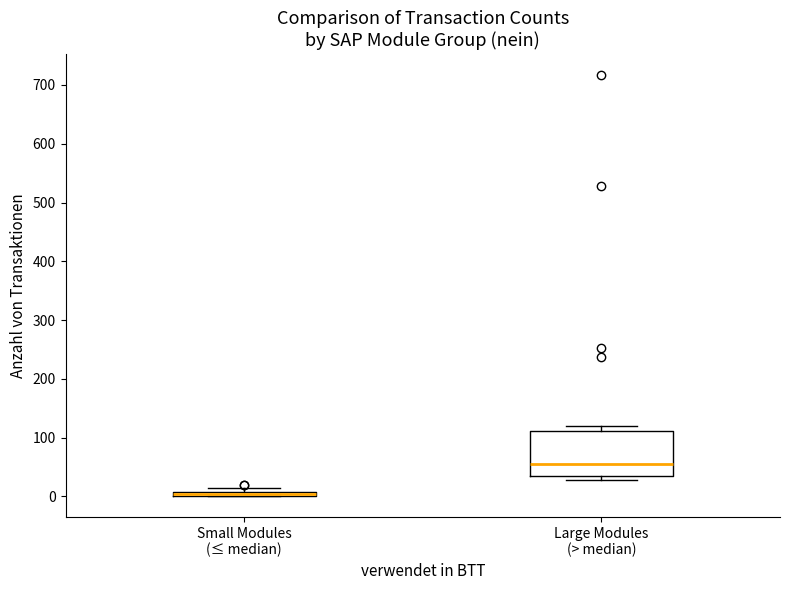

Where is the lower edge of the box for Large Modules (> median) on the y-axis? The values are not printed on the chart, so give them approximately, as read against the axis.

40